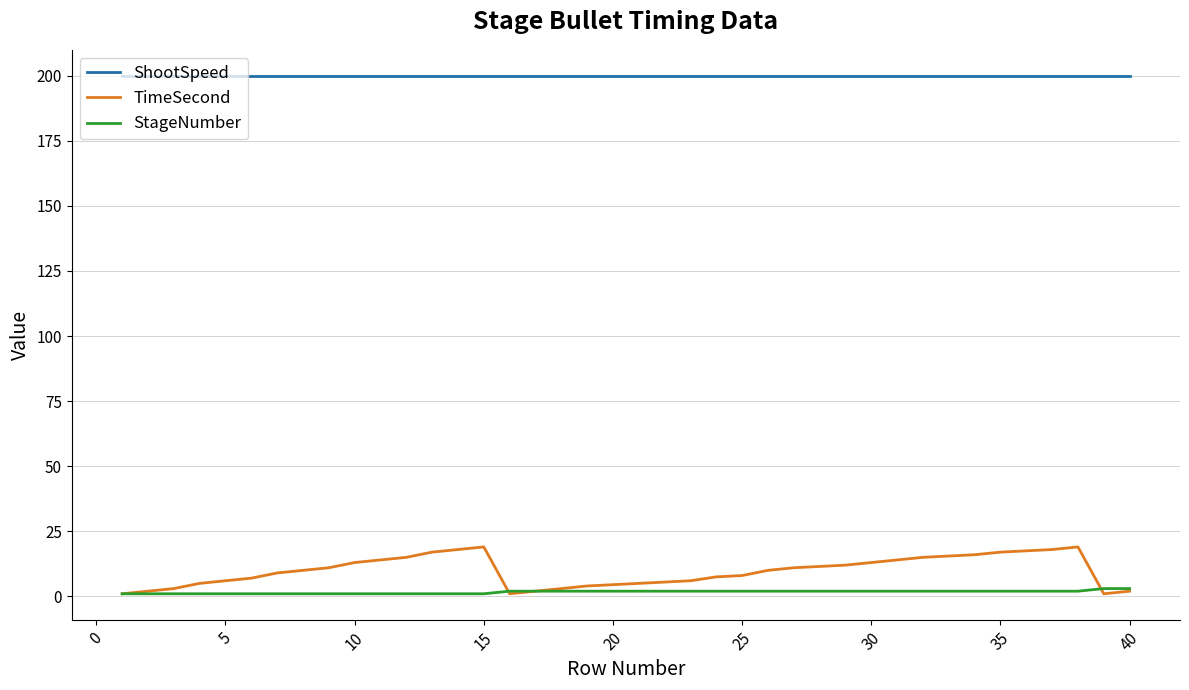

Which series has the widest spread of values?

TimeSecond